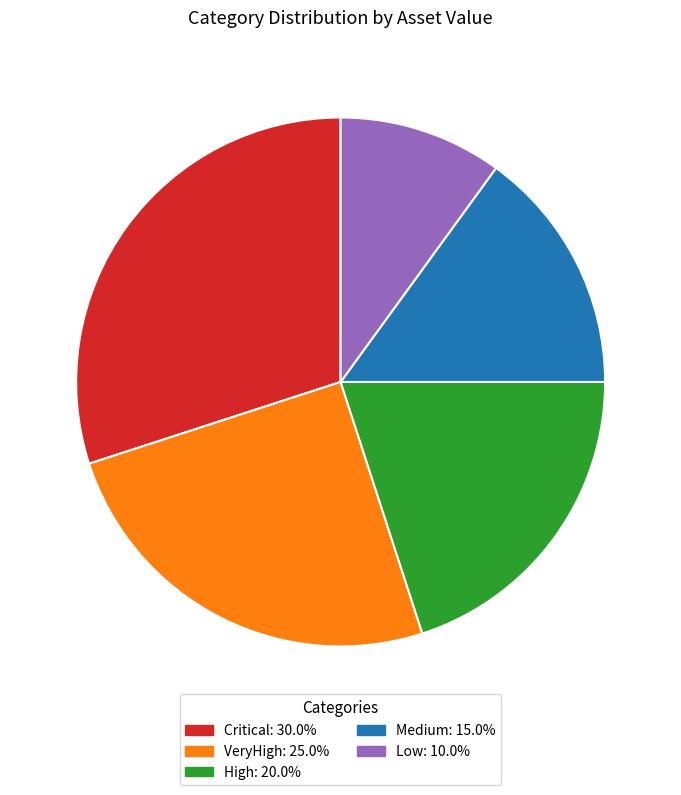

Combined, do Low and VeryHigh account for over 50%?

No